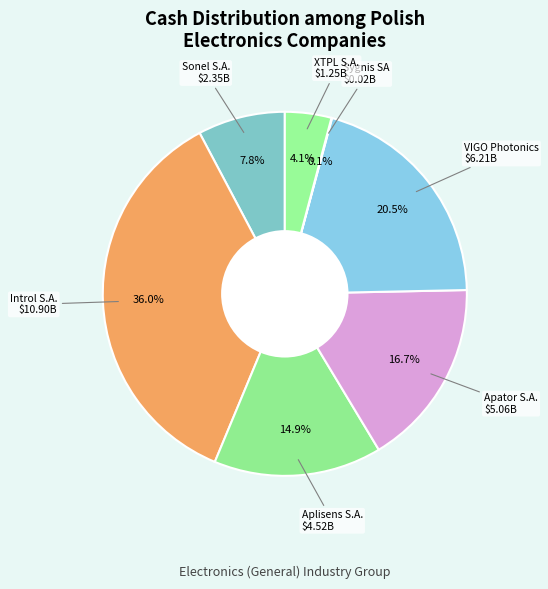

How many slices are in this pie chart?

7